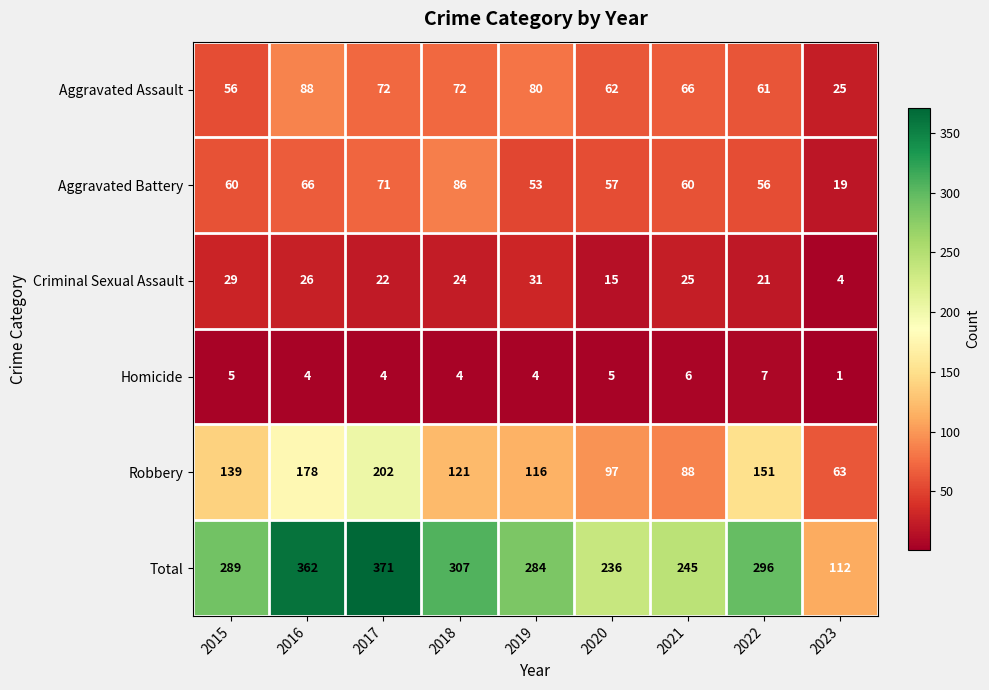

Which series has the widest spread of values?

Total